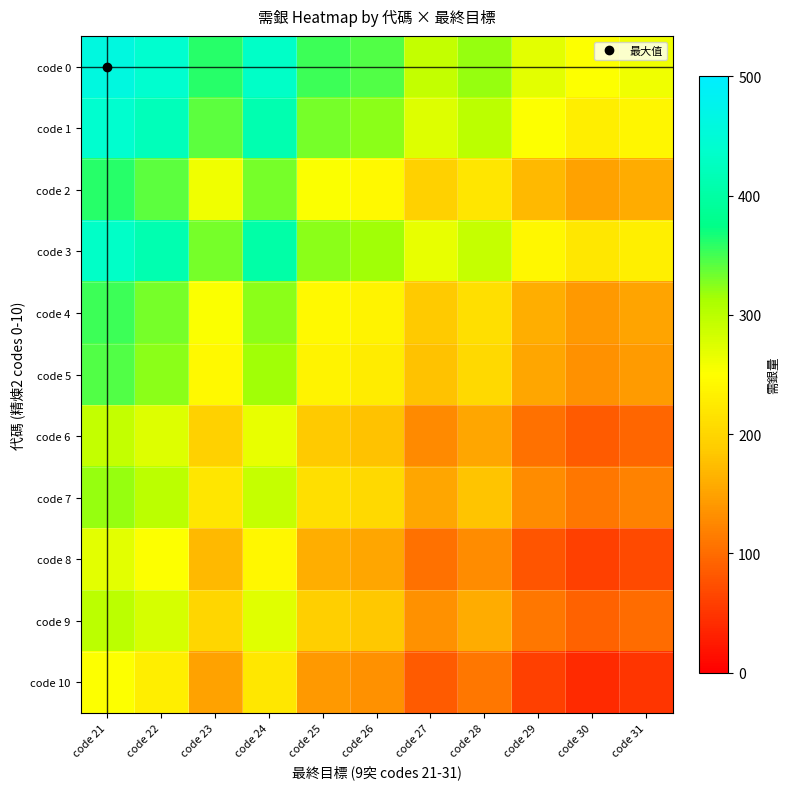

Count the number of categories in the chart.

11